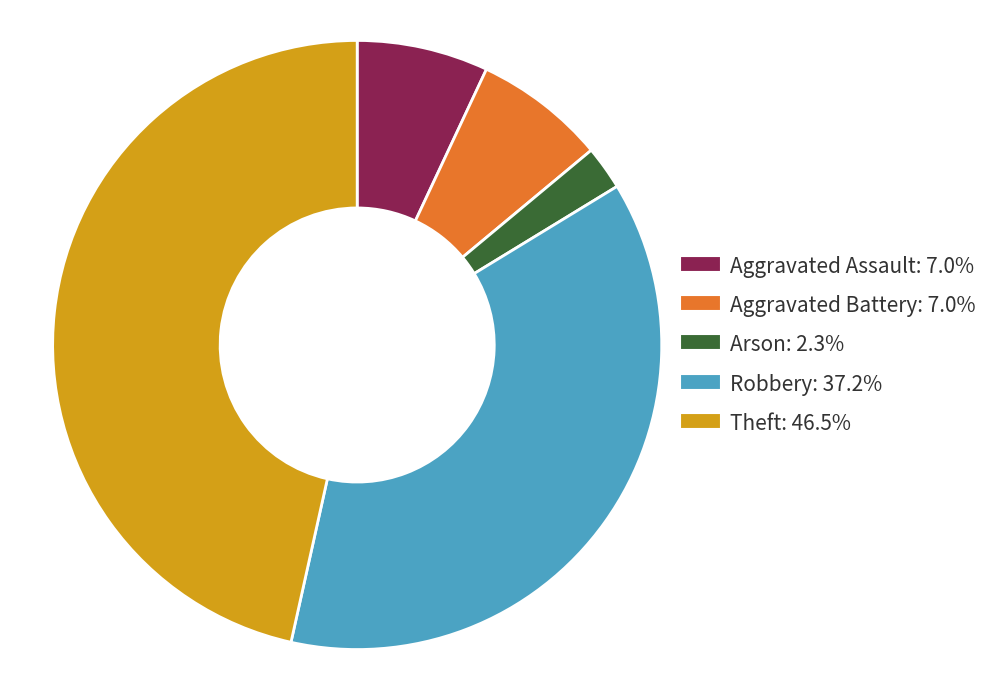

Do Robbery and Aggravated Assault together represent more than half of the pie?

No